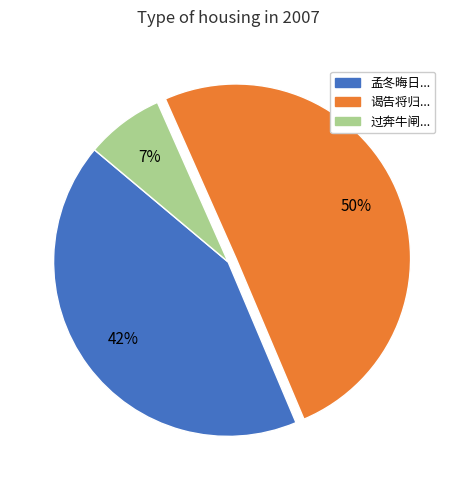

To the nearest percent, what is the average slice percentage?

33%